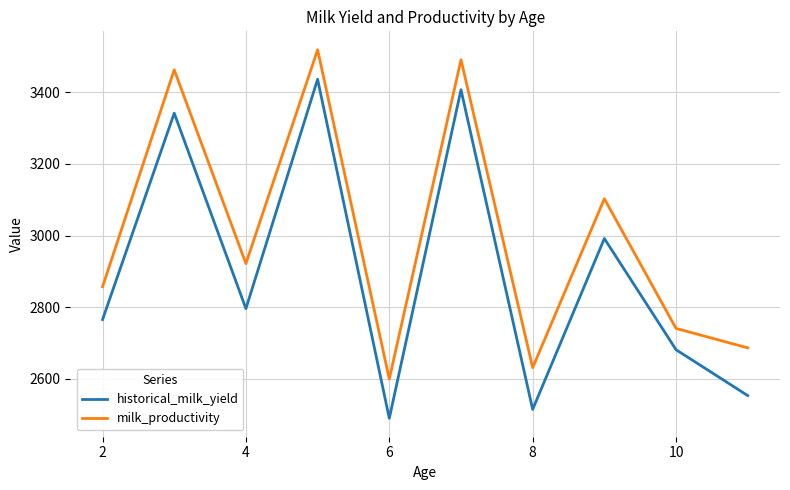

What is the maximum value shown in the chart?

3518.3